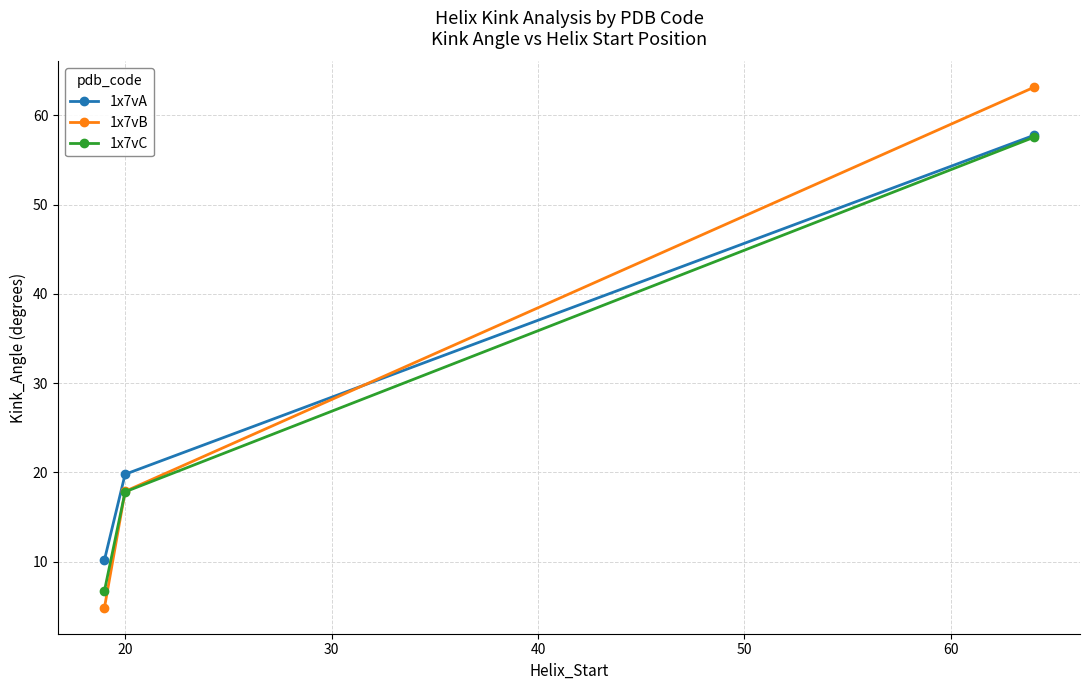

Reading right to left, extract all data points from this chart.

1x7vA: 57.7	19.8	10.2
1x7vB: 63.1	17.9	4.8
1x7vC: 57.5	17.8	6.7